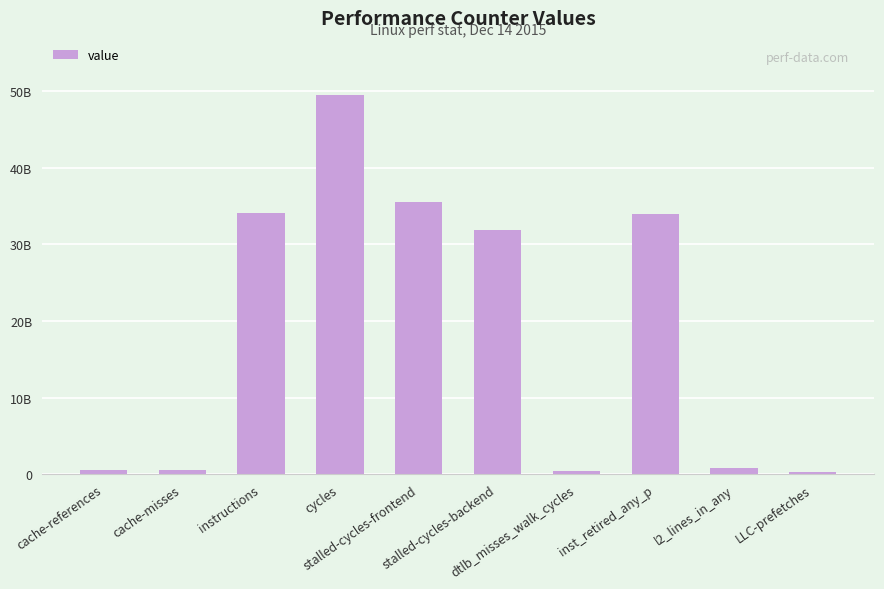

What is the difference between the maximum and minimum values?

49251303167